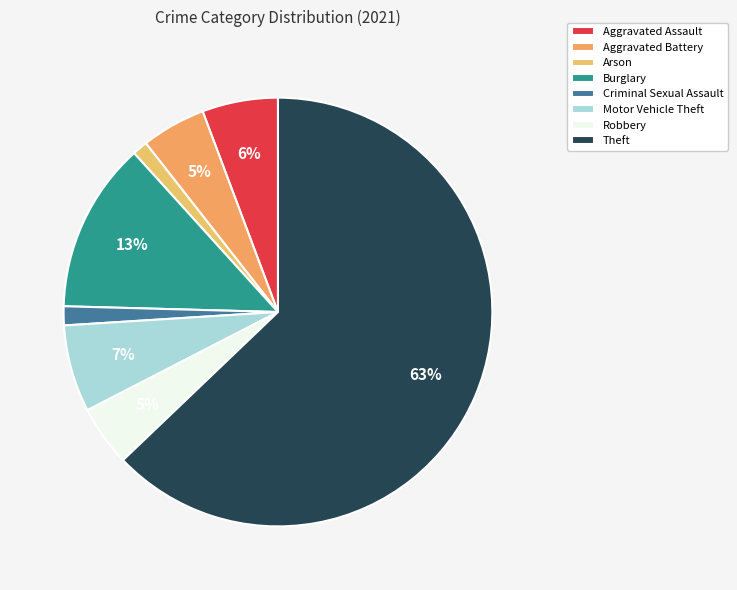

What is the ratio of the value at Burglary to the value at Robbery?

2.8